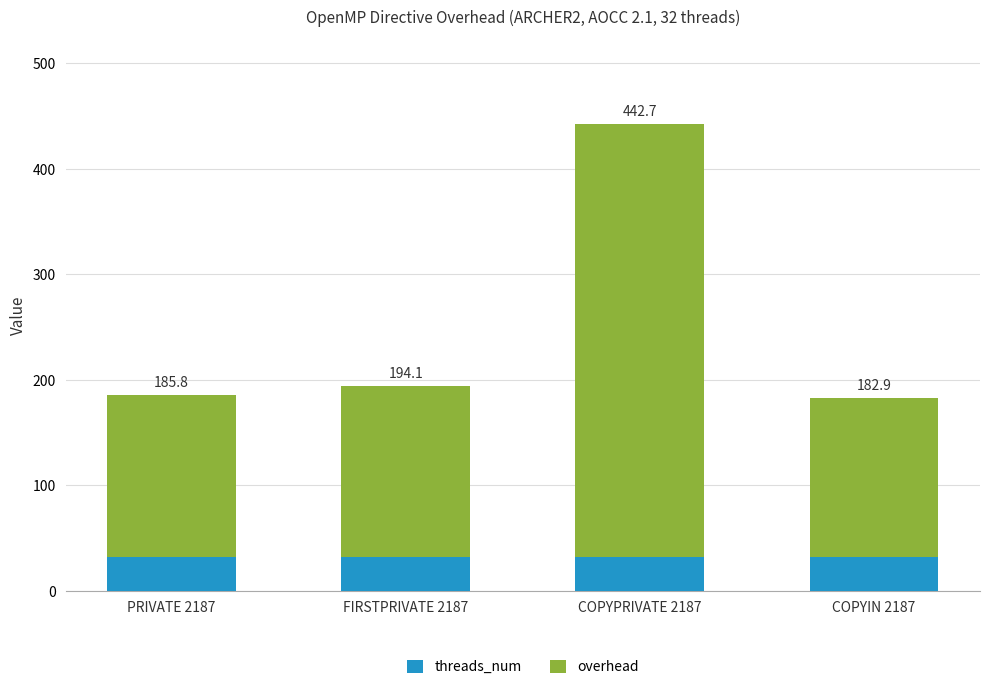

Are the bars horizontal?

No